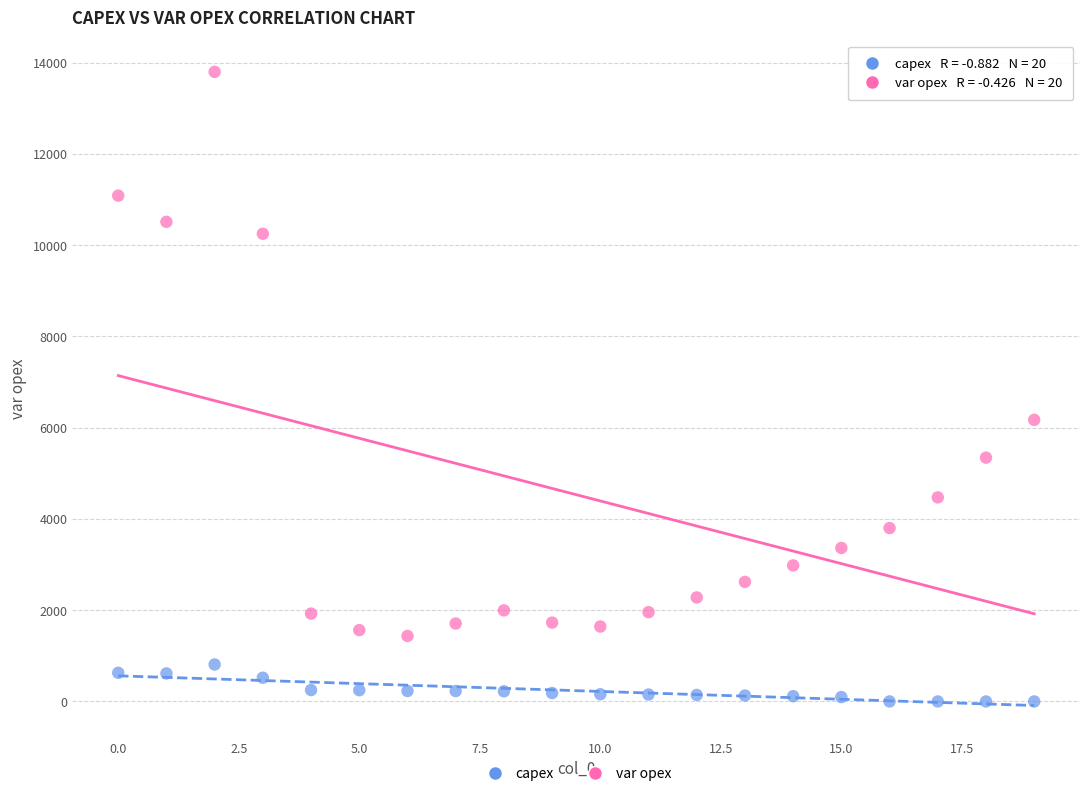

Which series contains the highest Y value?

var opex